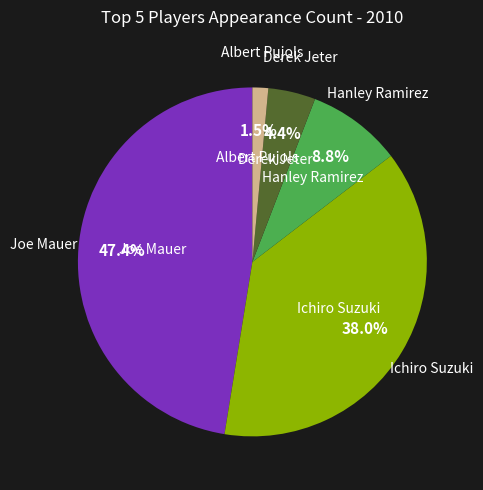

Count the number of slices in the pie.

5